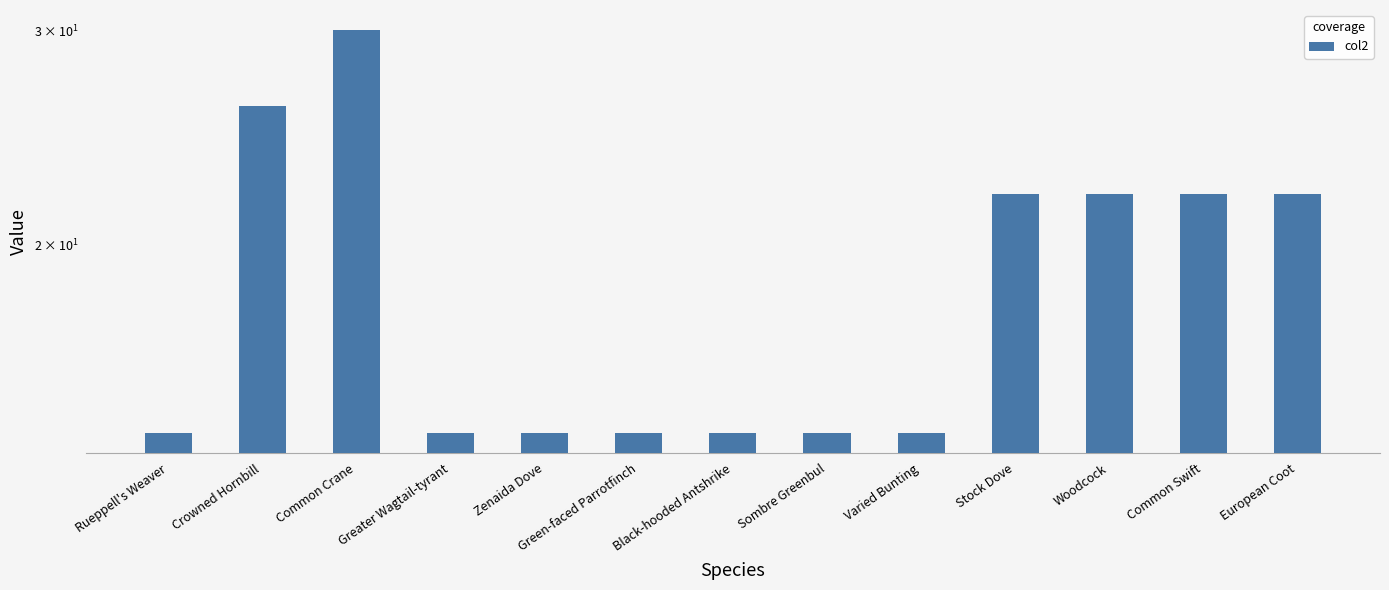

What is the difference between the second highest and second lowest values?

12